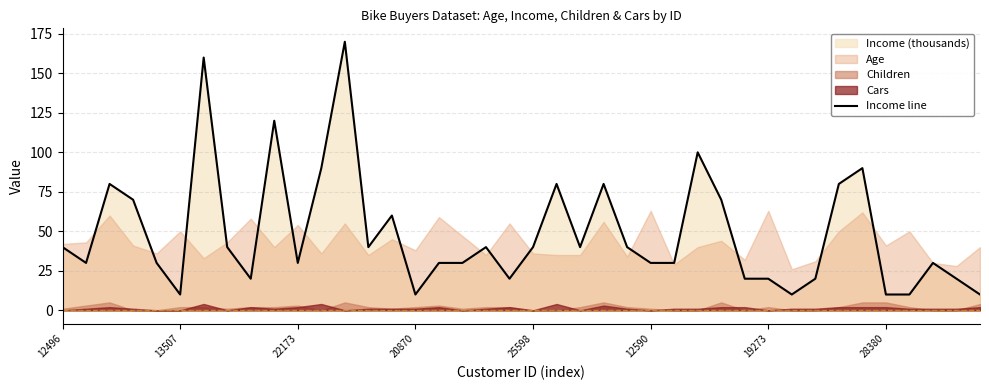

What is the lowest value of the Income line series?

10